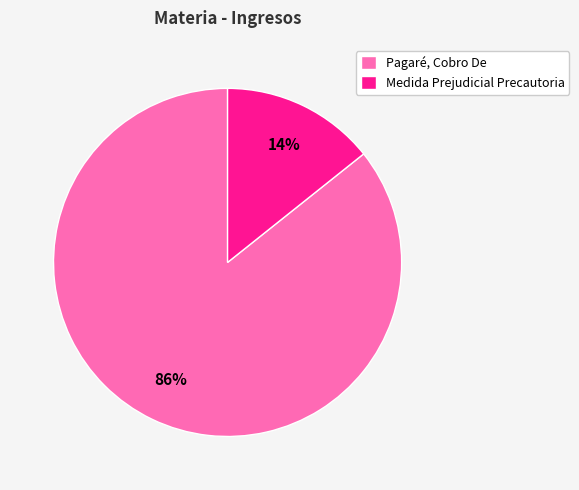

What is the majority slice?

Pagaré, Cobro De